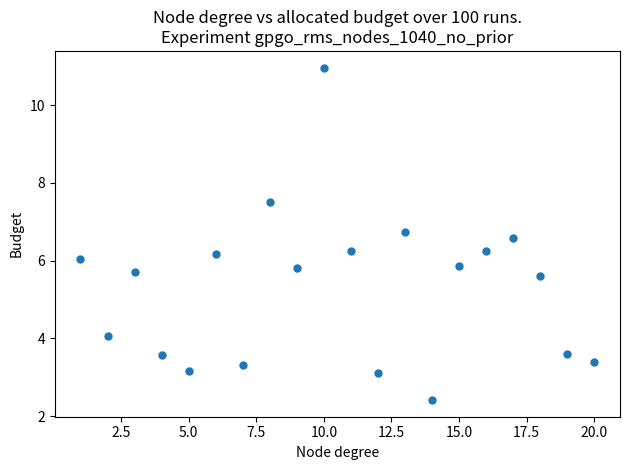

What is the range of Y values (max minus min)?

8.6